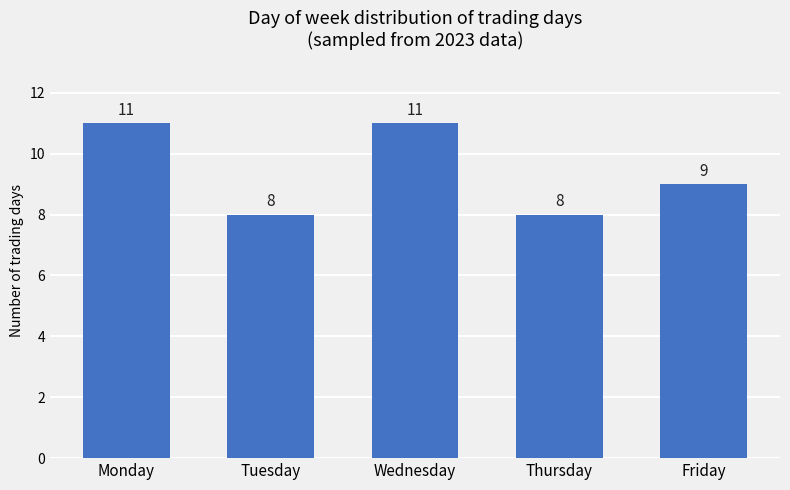

True or false: the data shows 5 at Monday.

False